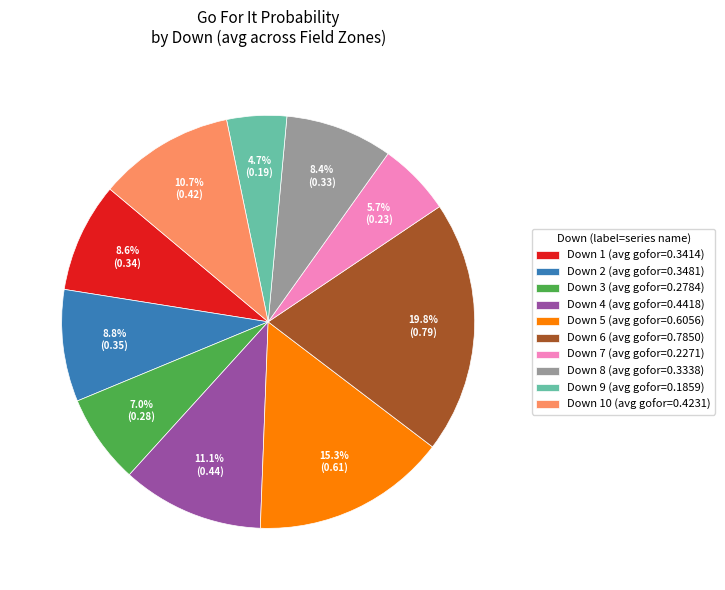

Which slice is the smallest?

Down 9 (avg gofor=0.1859)